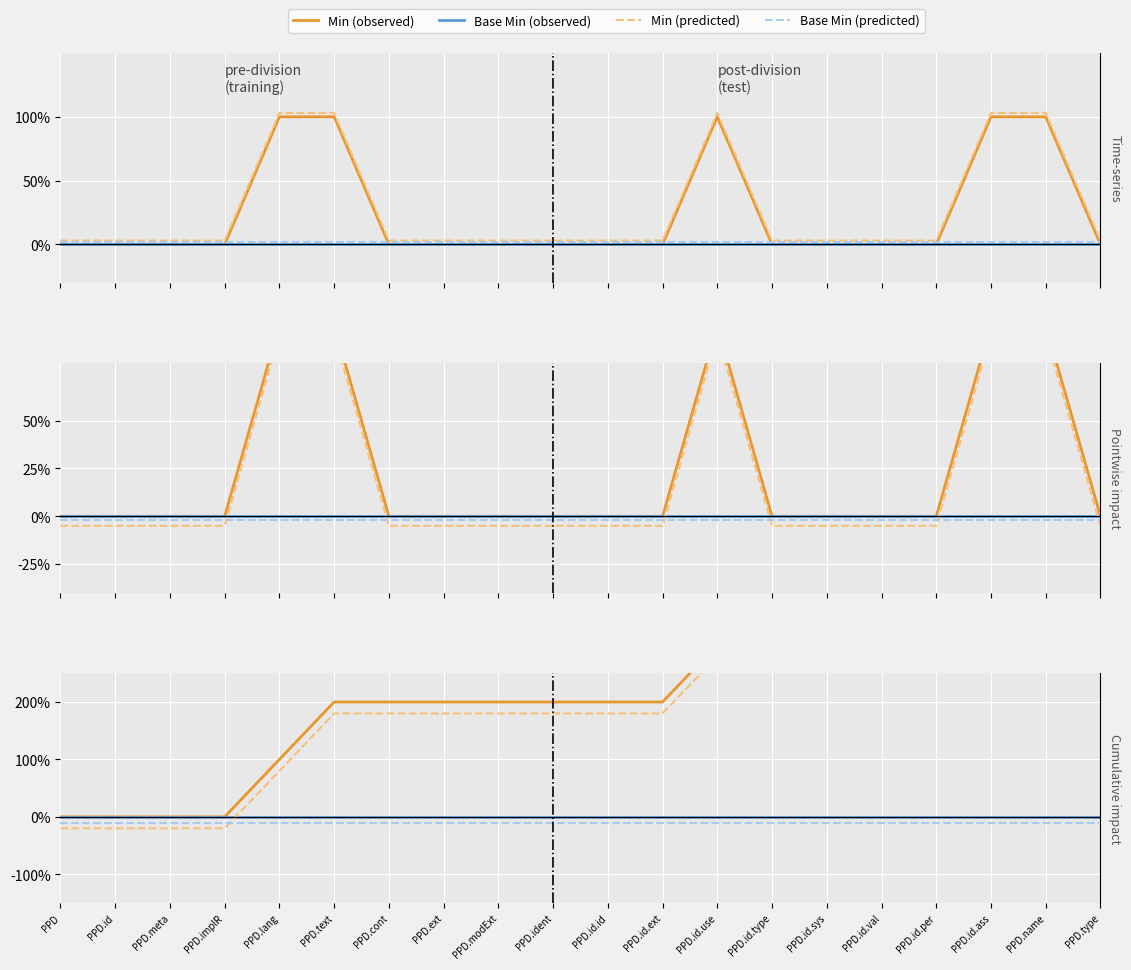

Which series changed the most between PPD and PPD.ident?

Min (observed)